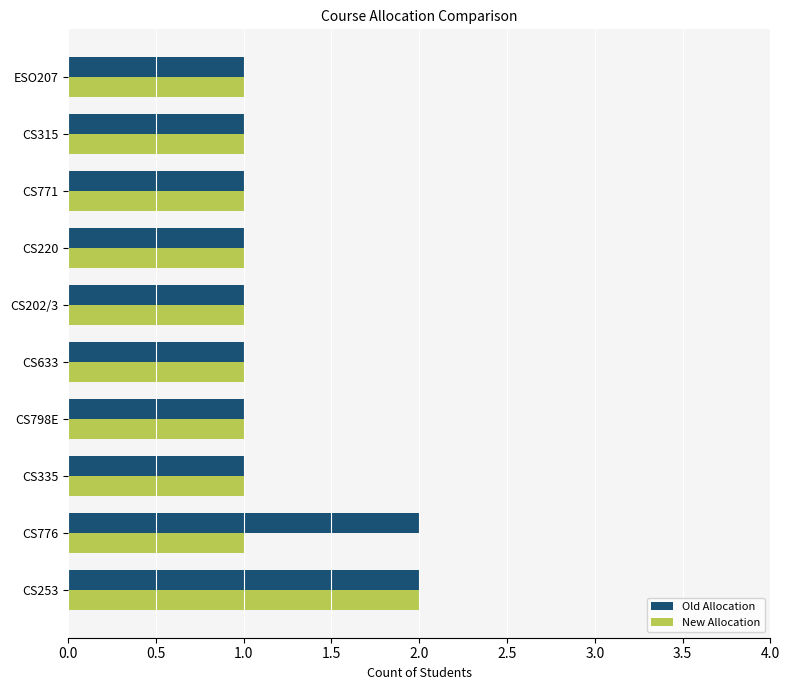

What is the total value across all series at CS776?

3